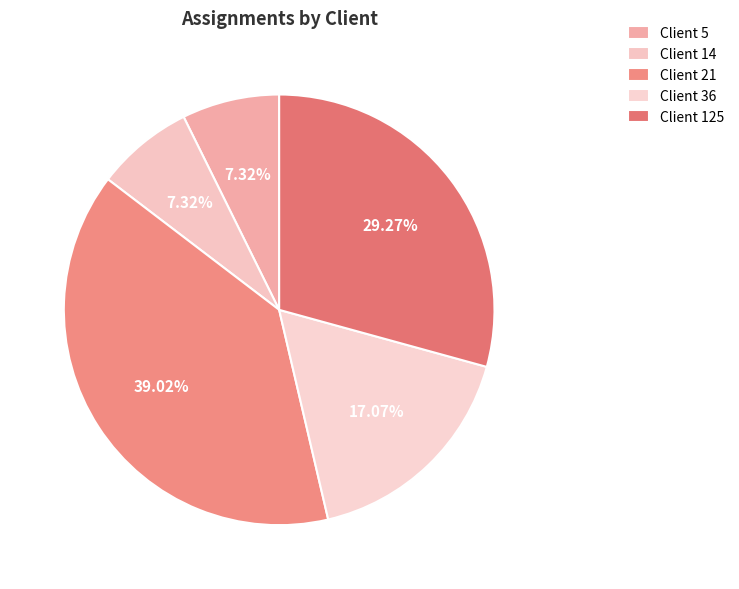

Which slice is the largest?

Client 21